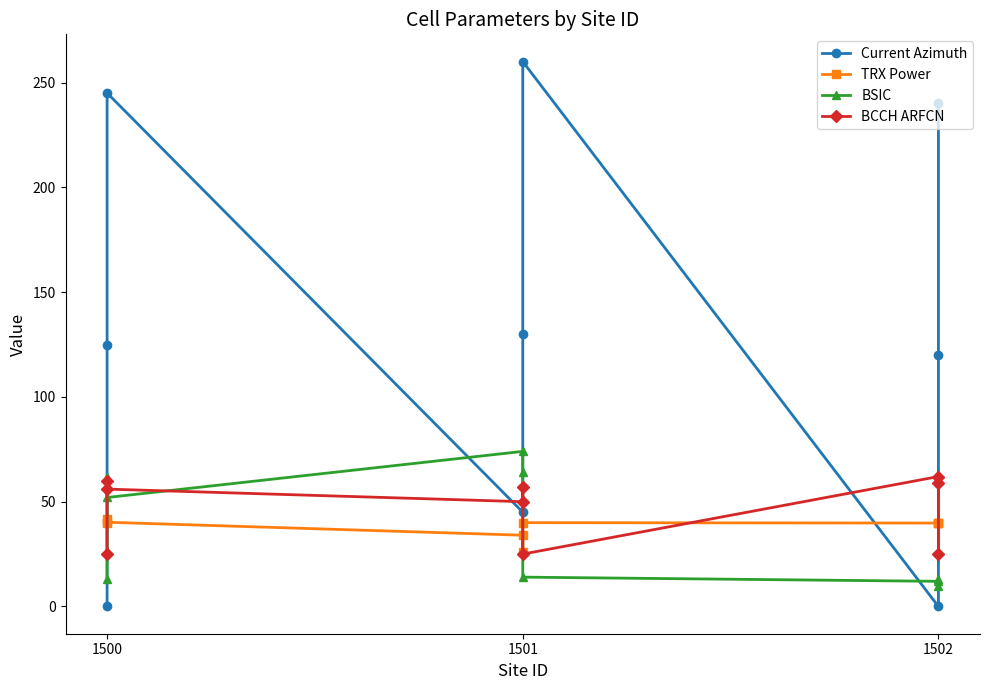

Which series ends up on top after the final intersection of BCCH ARFCN and TRX Power?

TRX Power